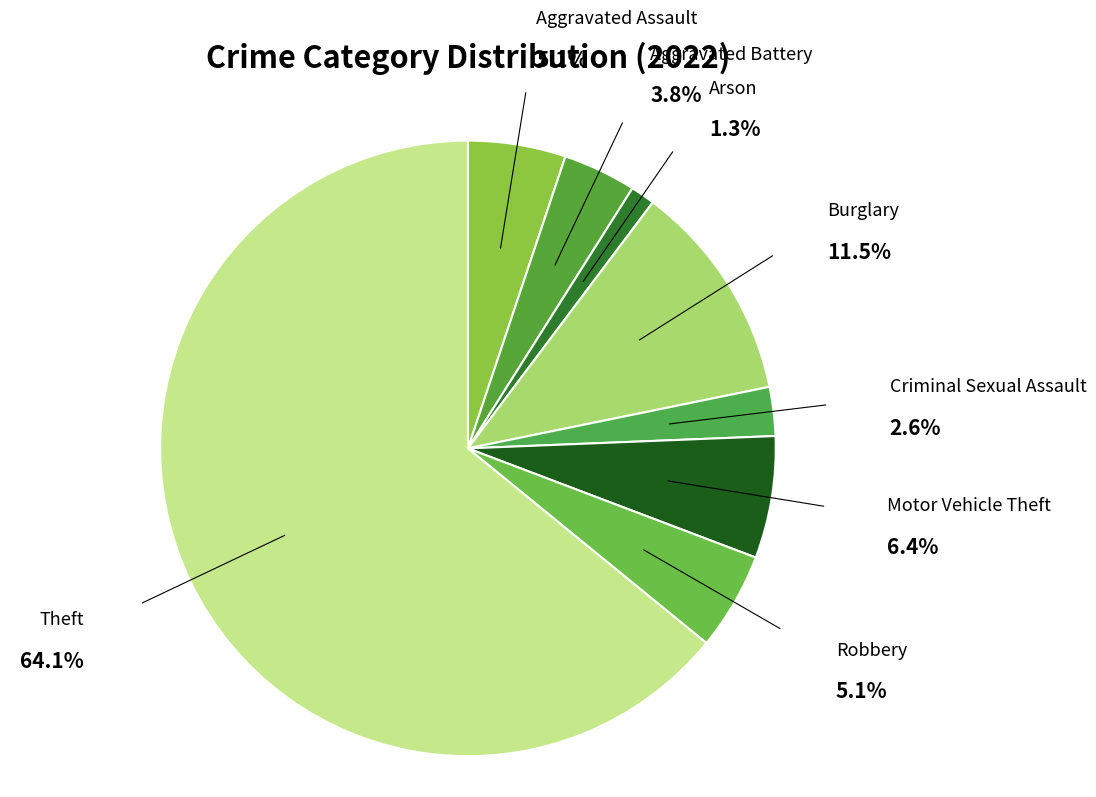

Is there any slice that represents more than half of the pie?

Yes